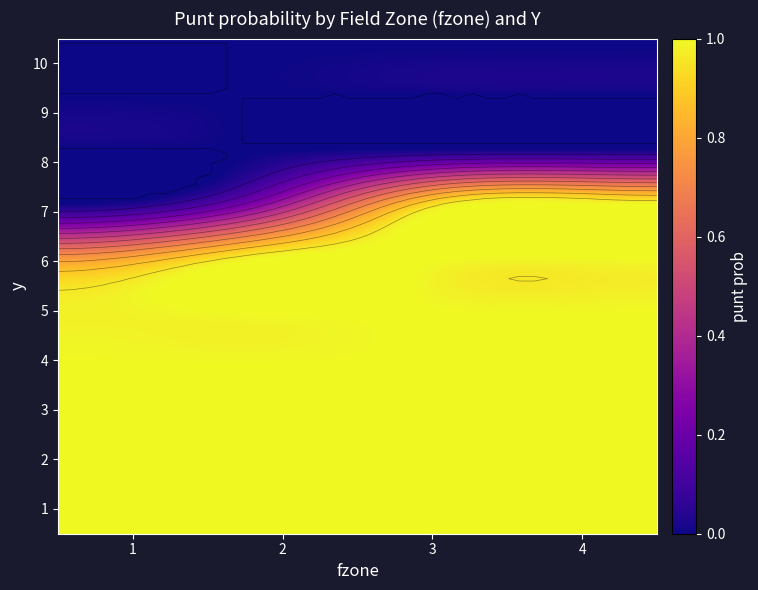

Which series has the largest range (max minus min)?

1